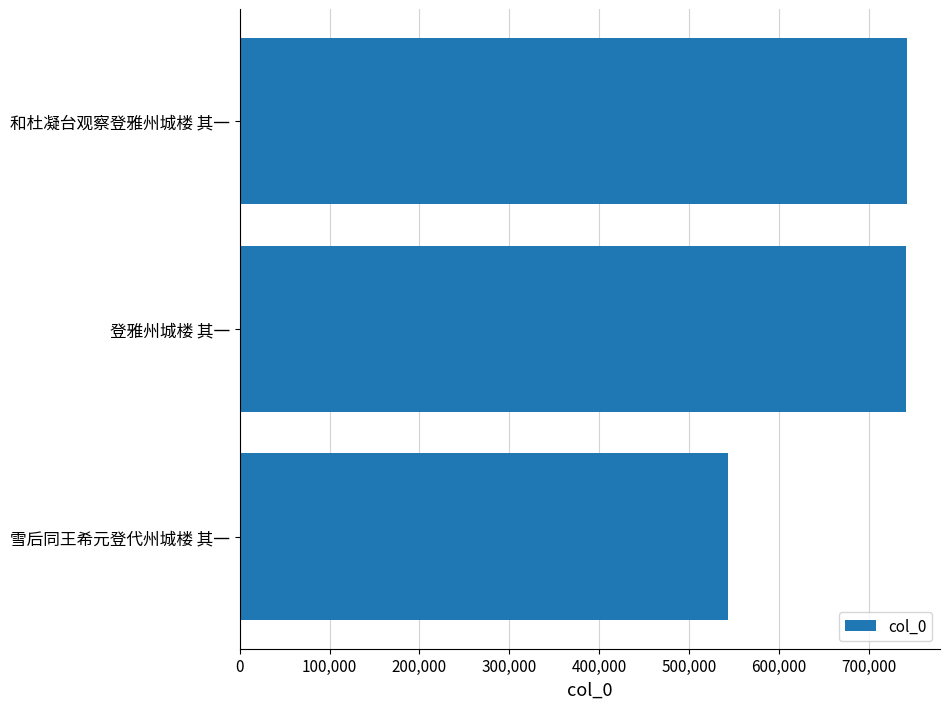

Approximately how many times larger is the value at 和杜凝台观察登雅州城楼 其一 compared to 登雅州城楼 其一?

1.0